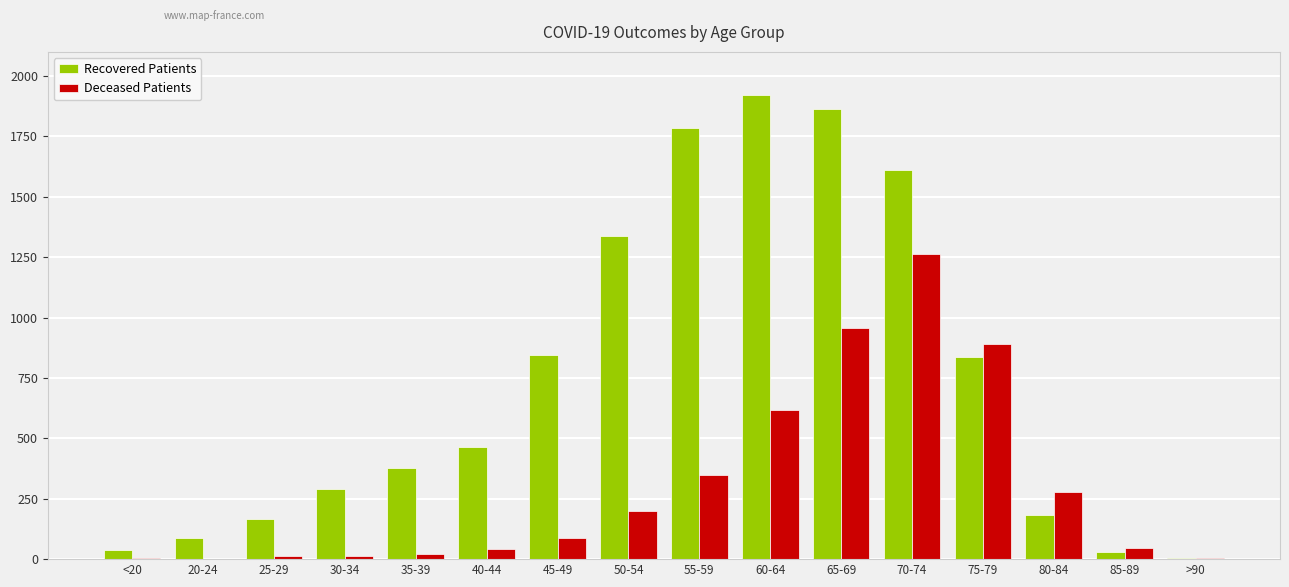

True or false: Deceased Patients has a value of 349 at 55-59.

True